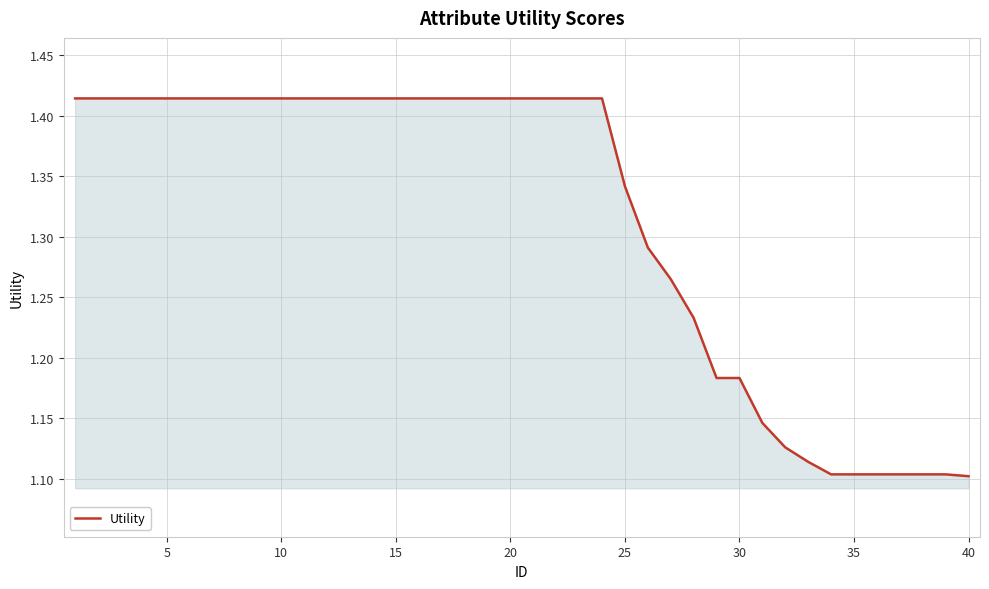

Is this an area chart (filled region under the line)?

Yes